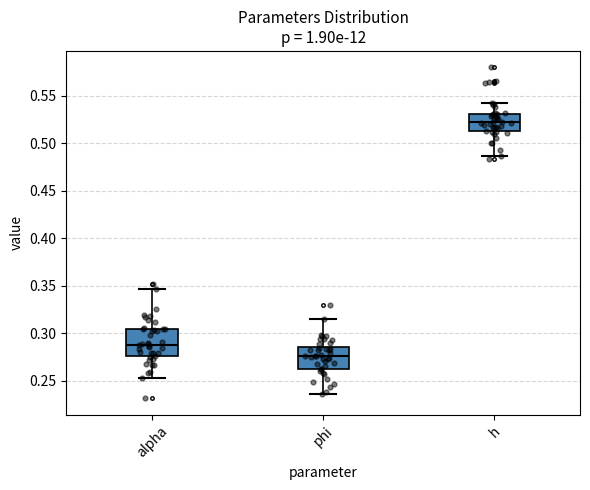

Which box's median line is the lowest?

phi